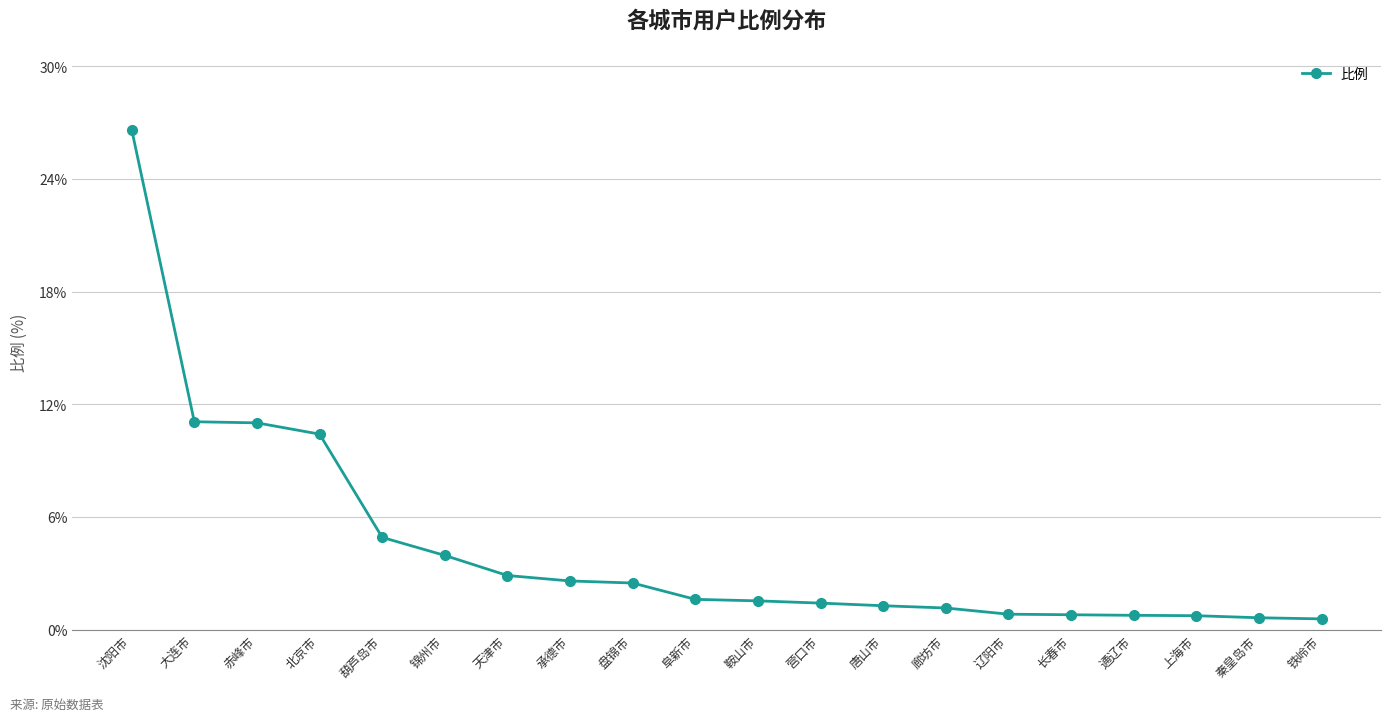

What is the average value?

4.4